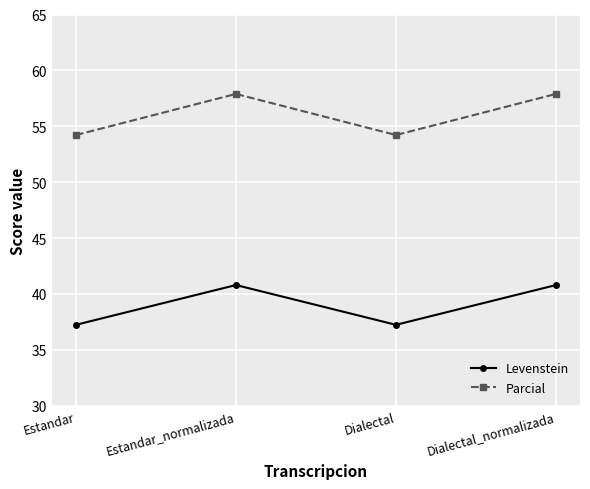

True or false: Levenstein has more than 2 interior local peaks.

False